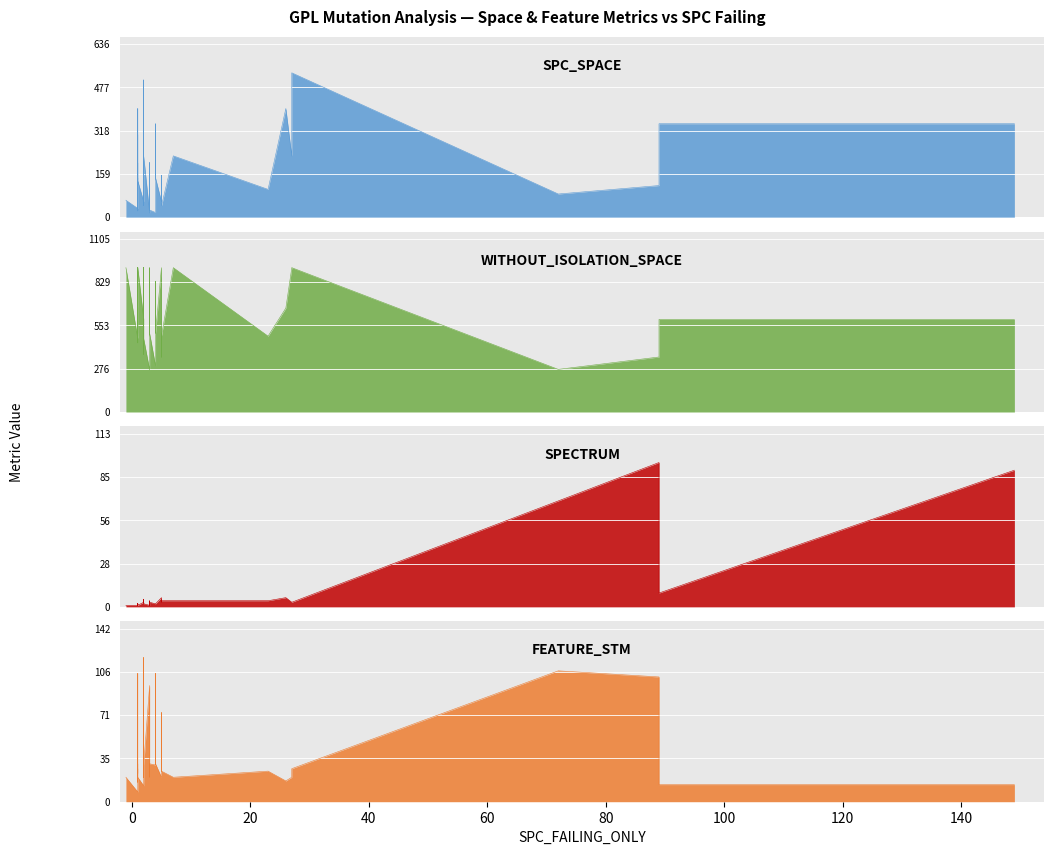

How many lines are shown in the chart?

4